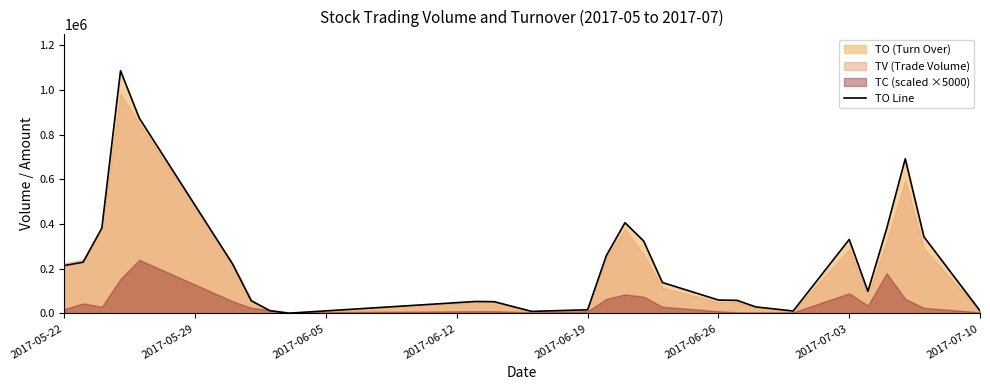

What is the maximum value for TO Line?

1086970